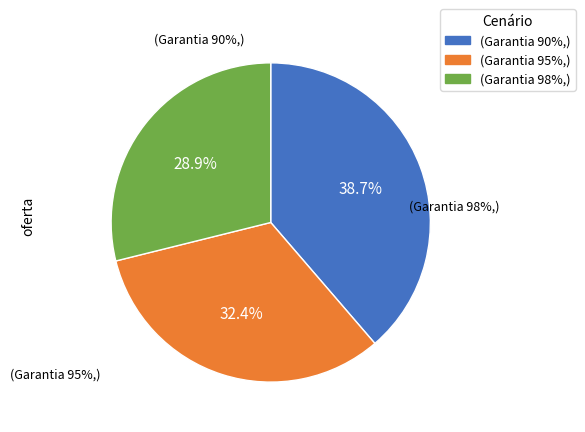

Count the number of slices in the pie.

3